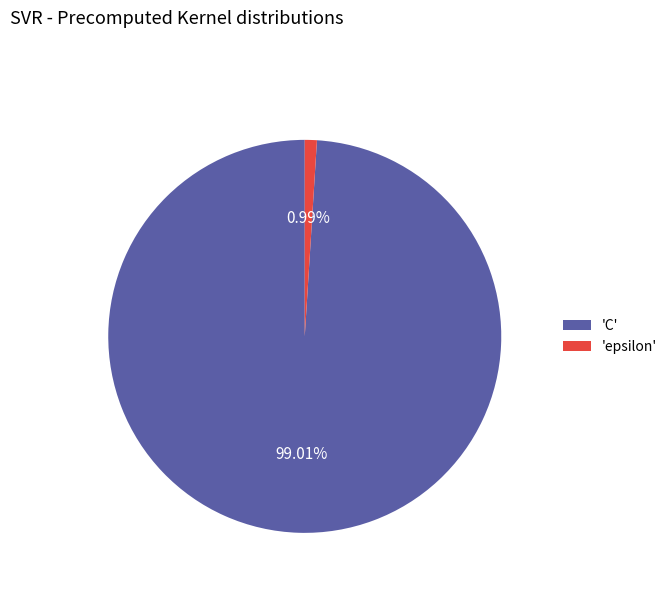

Is there a majority slice in this chart?

Yes